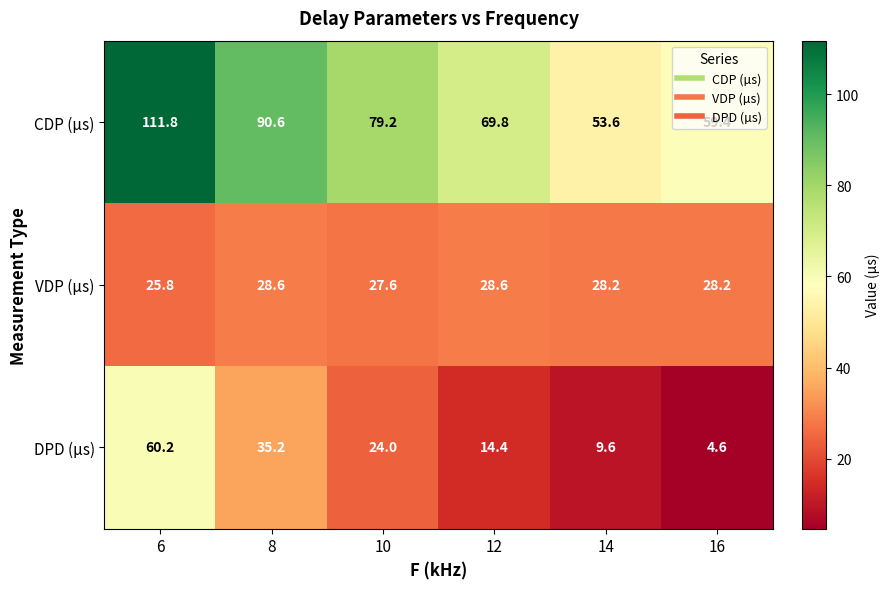

Which series has the largest range (max minus min)?

CDP (µs)